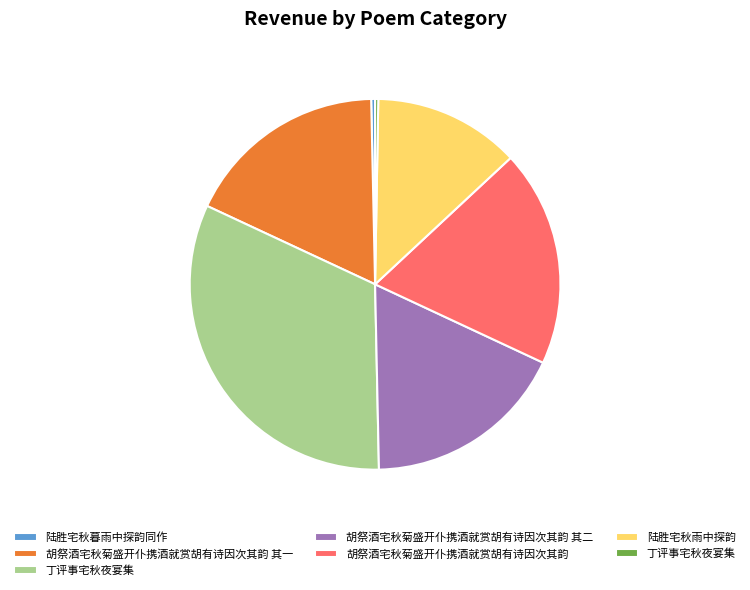

Is there any slice that represents more than half of the pie?

No